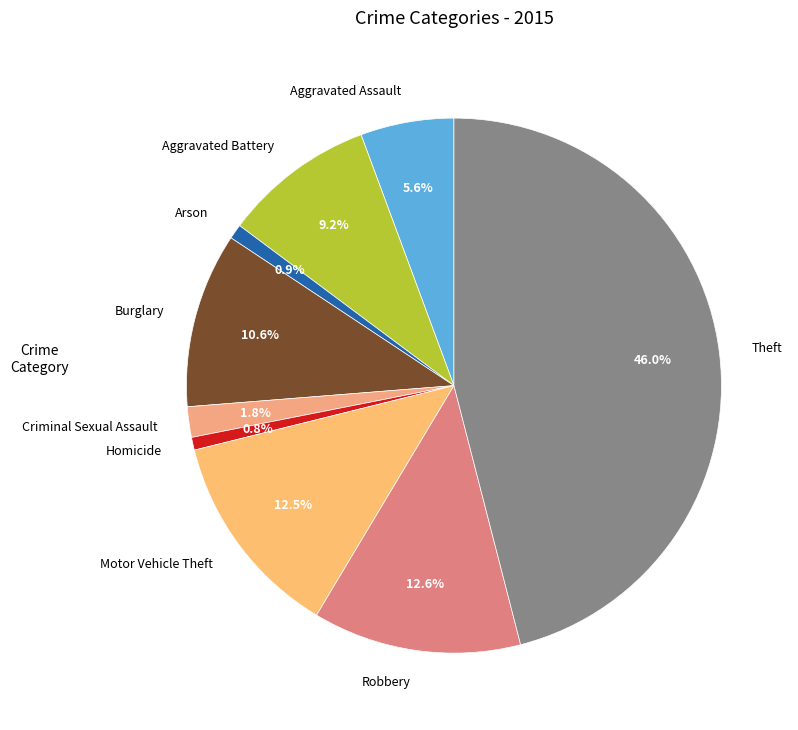

The Homicide slice represents 11% of the pie. True or false?

False